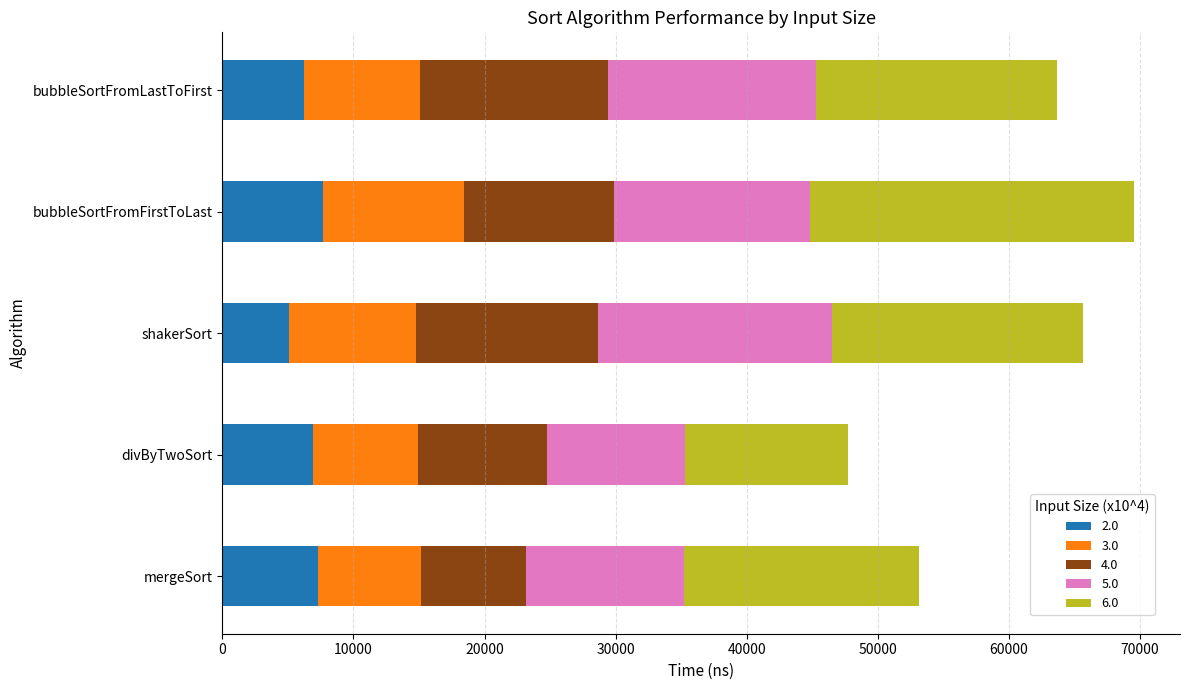

True or false: 2.0 has a value of 11622 at mergeSort.

False